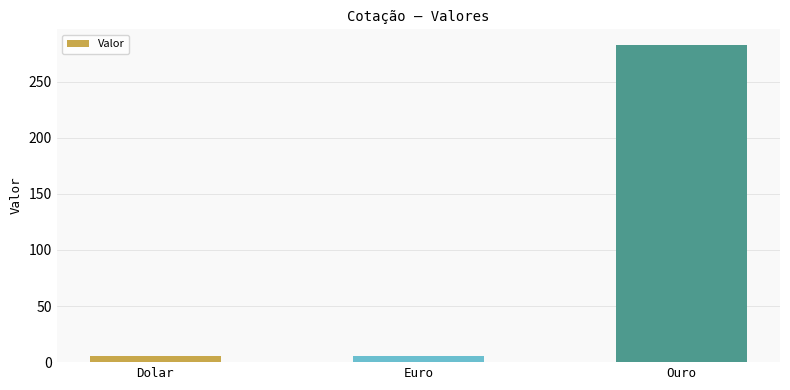

What is the sum of all values?

293.1